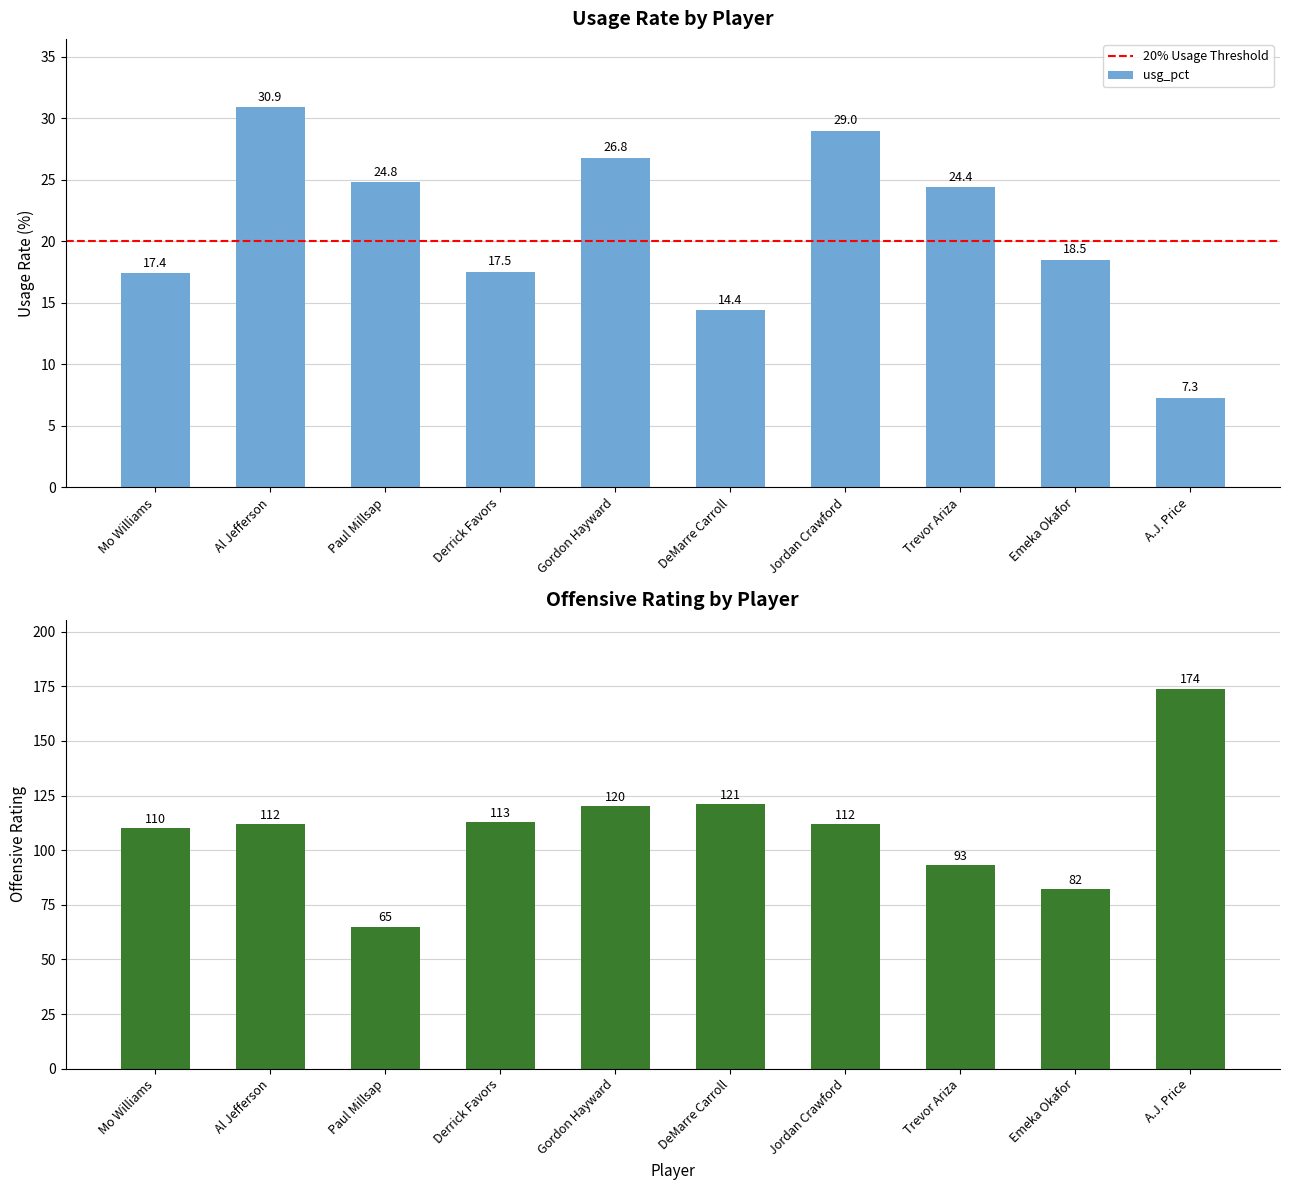

Are the bars grouped side by side (vs. stacked)?

Yes